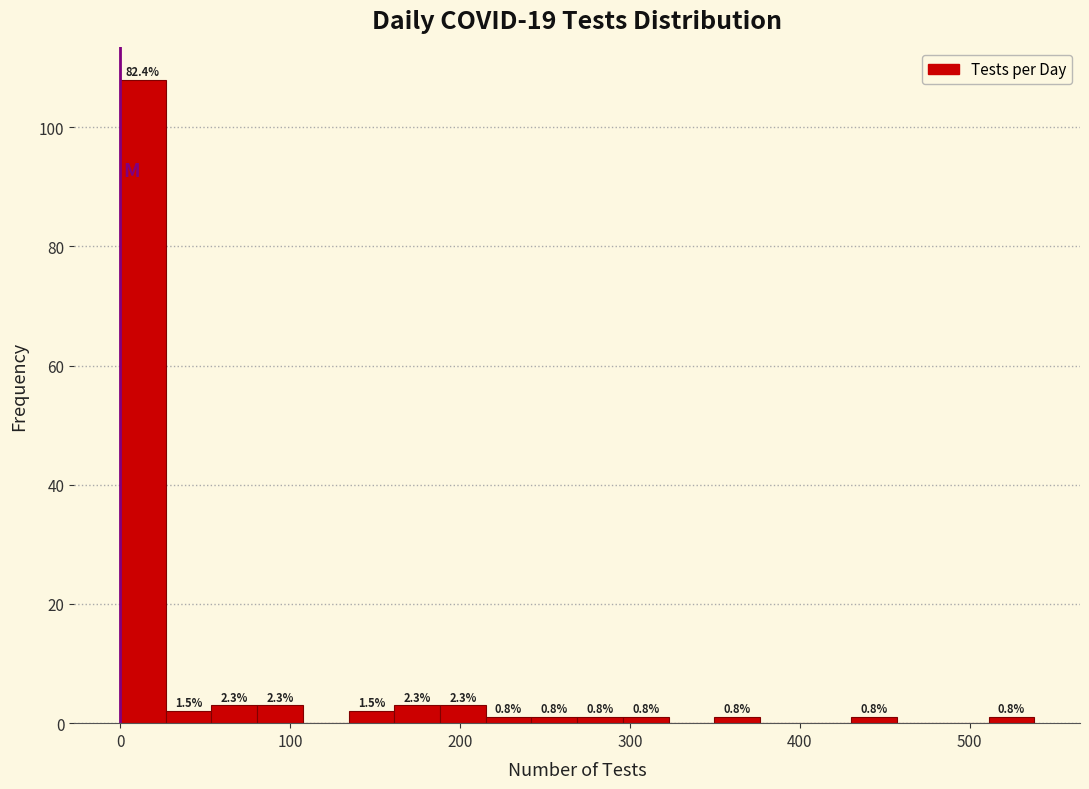

Around what value on the x-axis is the tallest bar? Give the approximate position of its centre, as read against the axis.

10